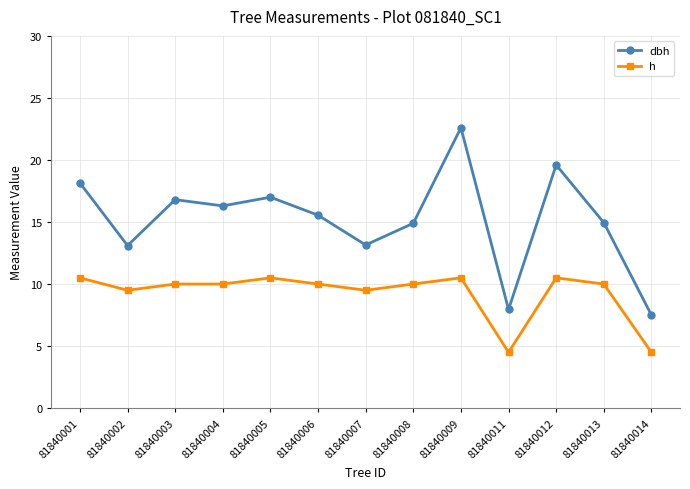

How many lines are shown in the chart?

2